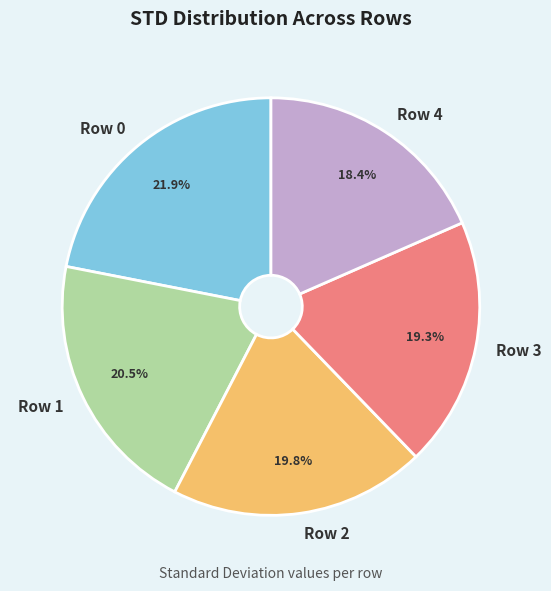

What percentage do Row 1 and Row 3 together represent?

39.8%